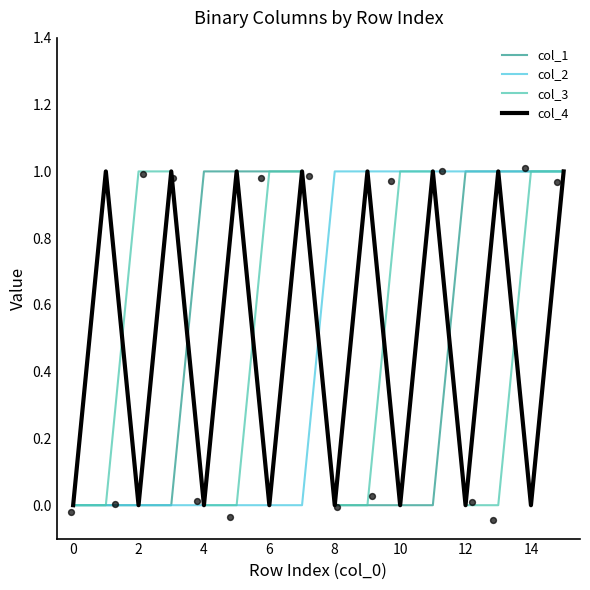

Which series has the widest spread of Y values?

col_1